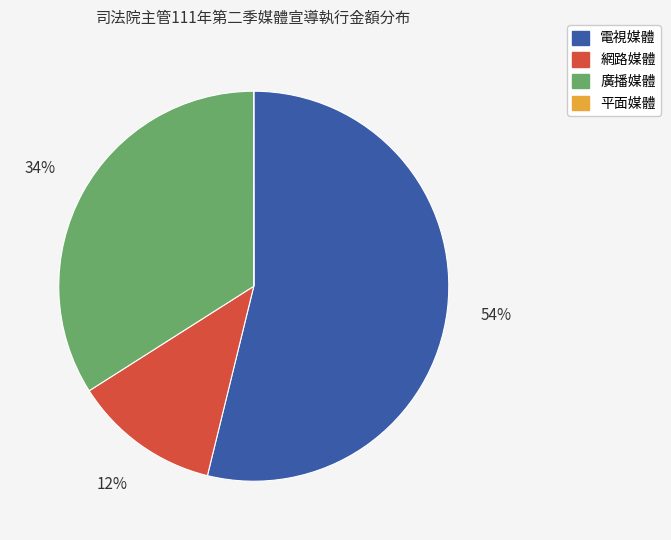

To the nearest percent, what is the difference between the 電視媒體 and 廣播媒體 slice percentages?

20%